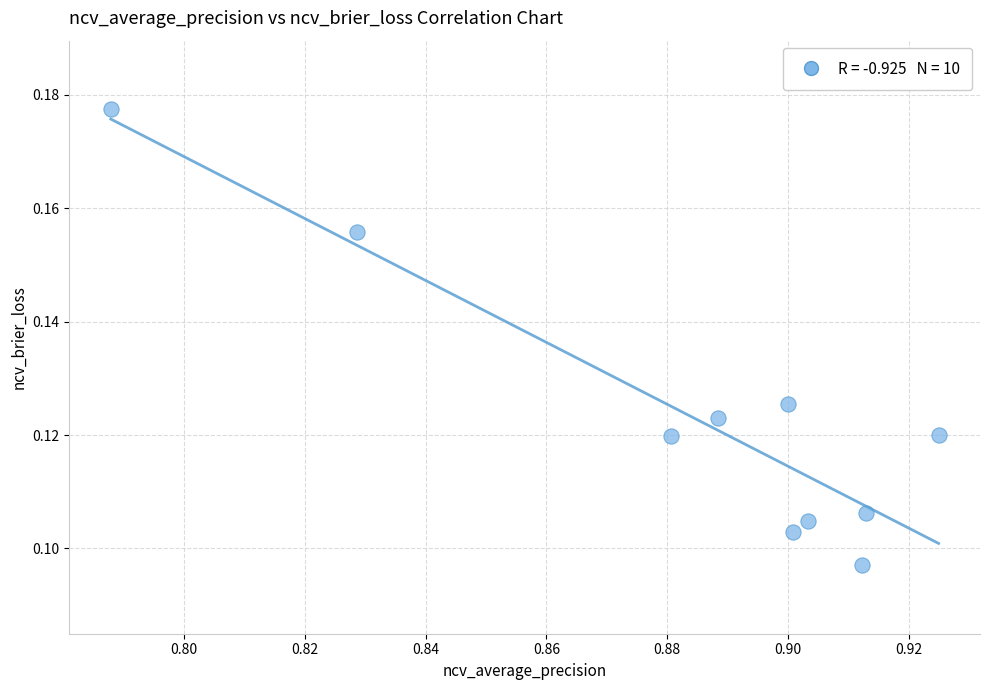

What is the average X value?

0.9